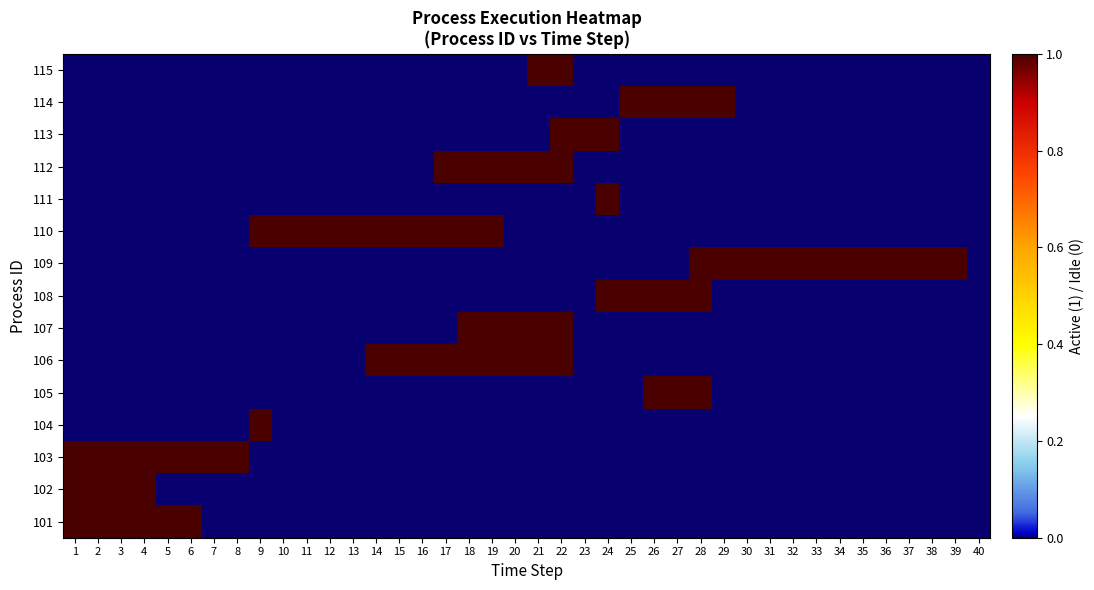

How many distinct data groups are displayed?

15